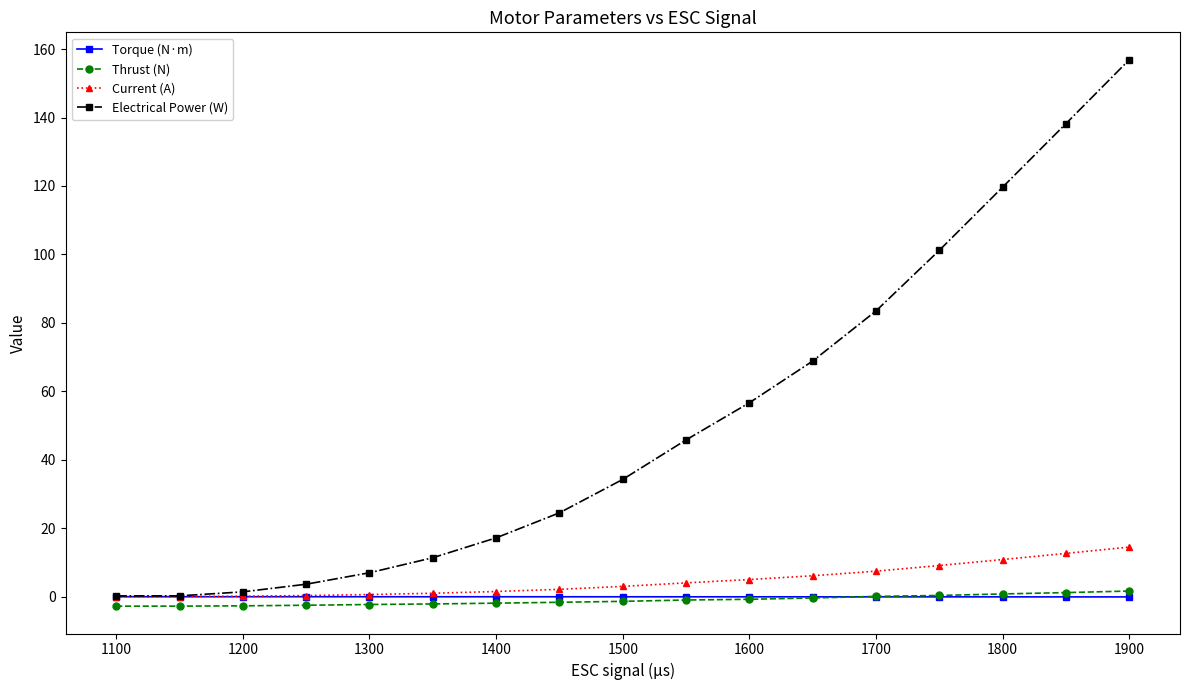

Count the number of data series in this chart.

4